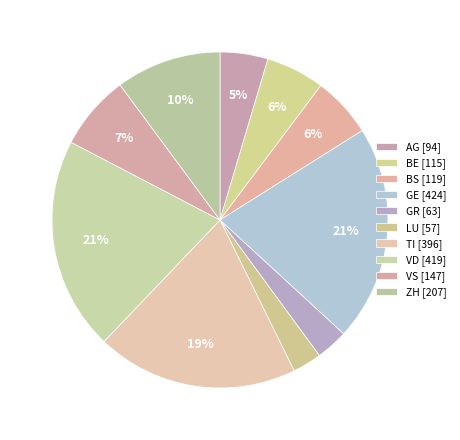

Is GR the majority of the pie?

No